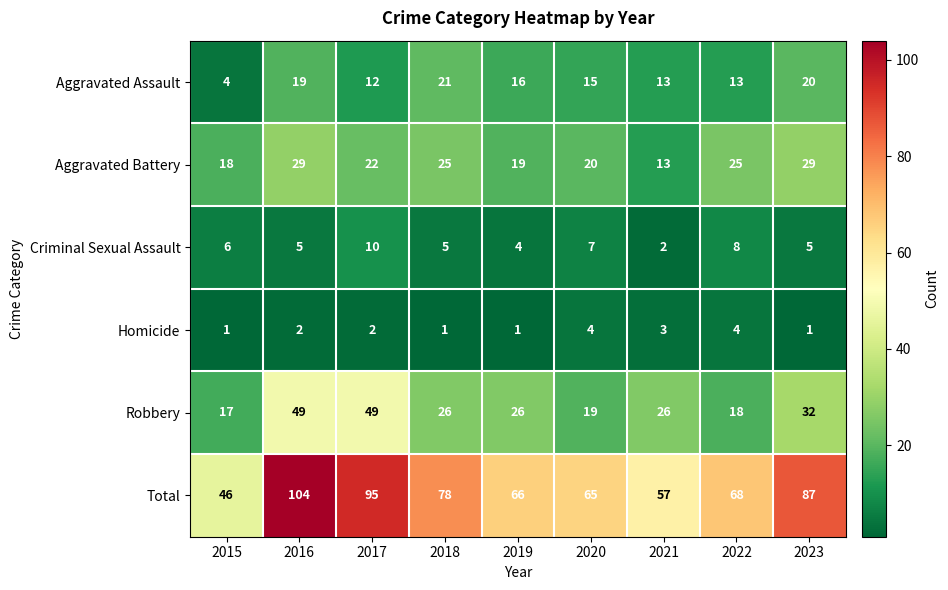

How many Homicide values are between 1 and 3?

7